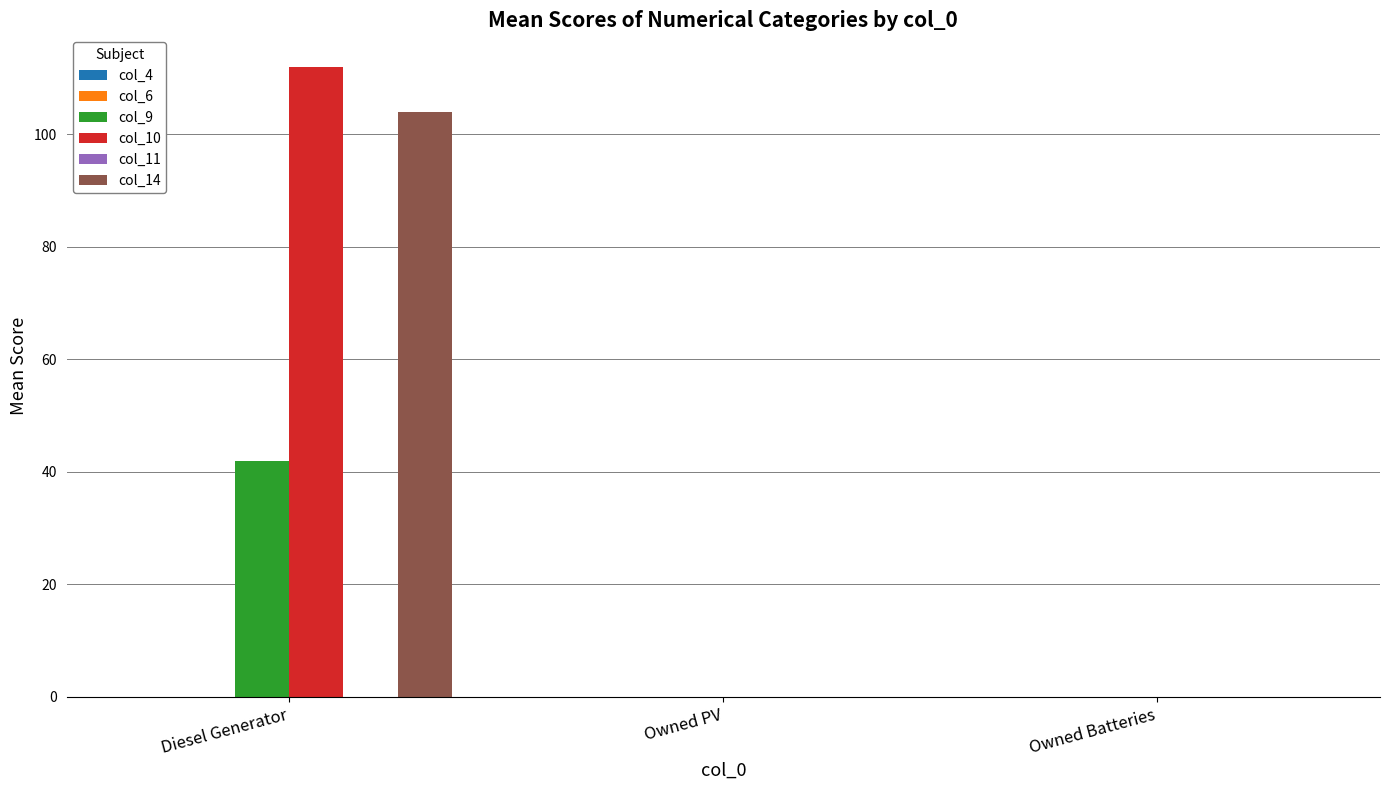

How many distinct data groups are displayed?

3